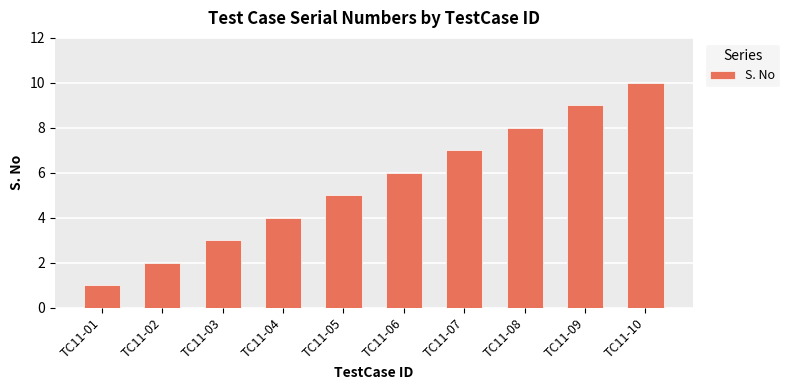

What is the minimum value shown in the chart?

1